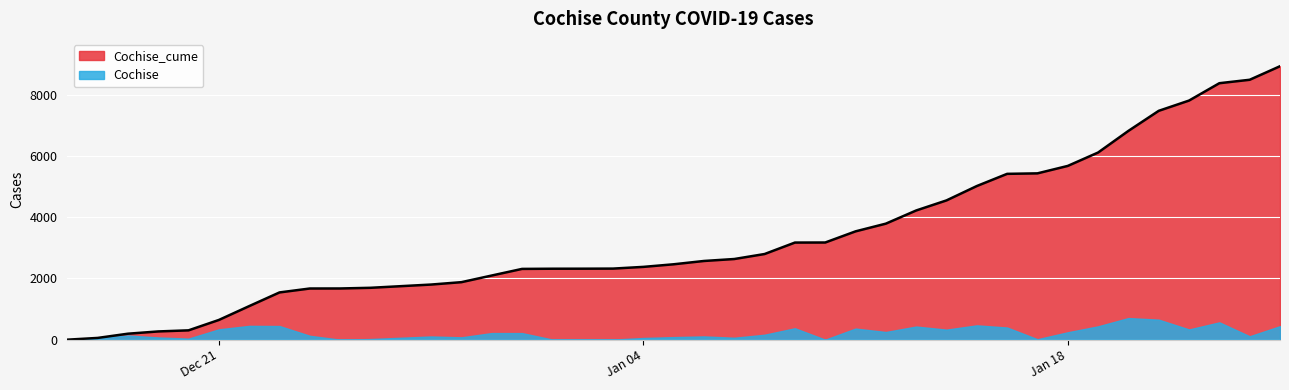

What is the sum of the values at 2020-12-30 and 2020-12-28?

3897